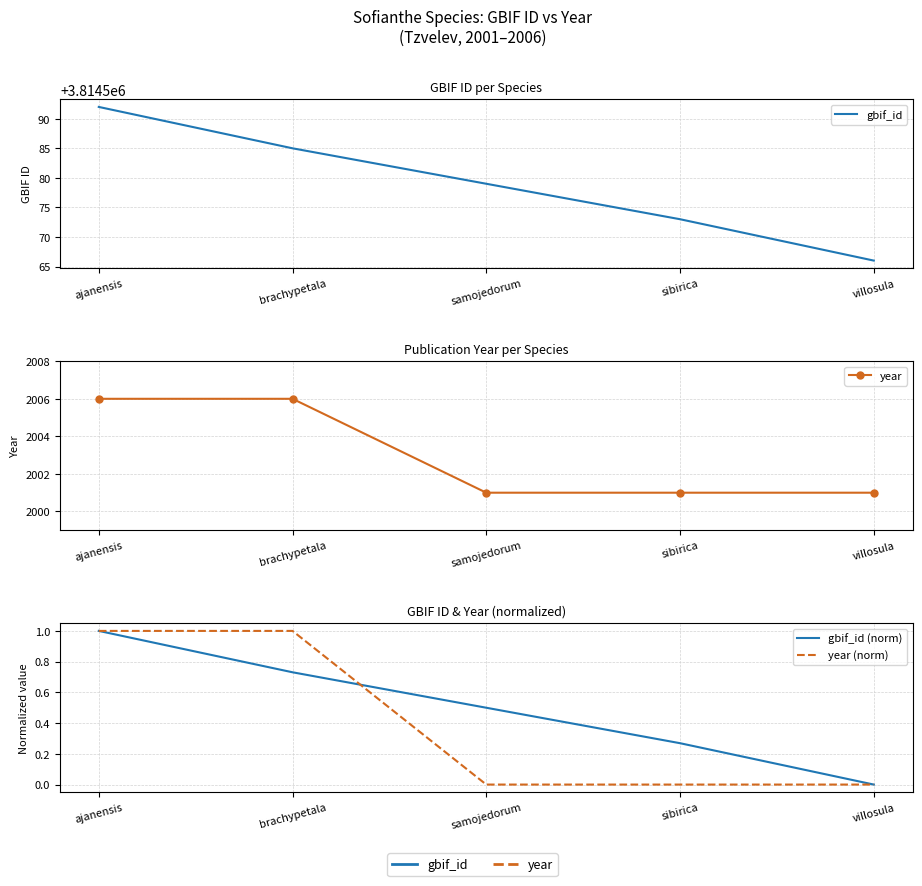

Does the chart display data point markers on the line(s)?

No